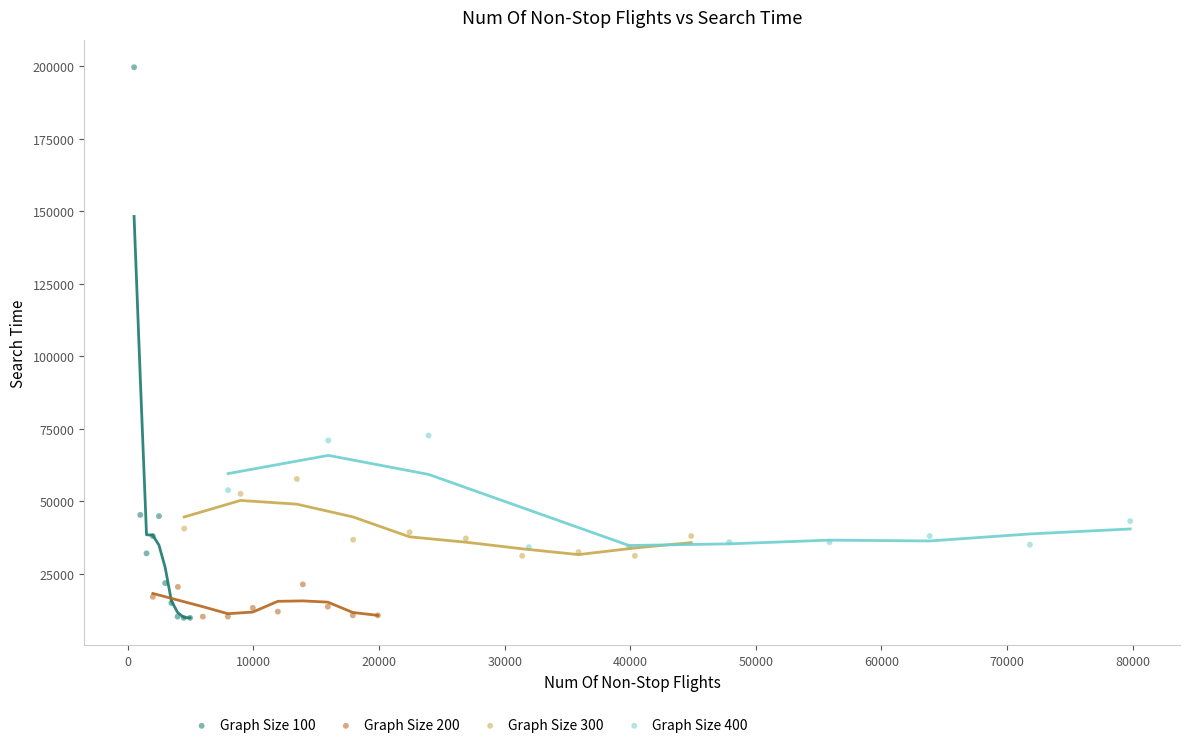

Which series contains the highest Y value?

Graph Size 100